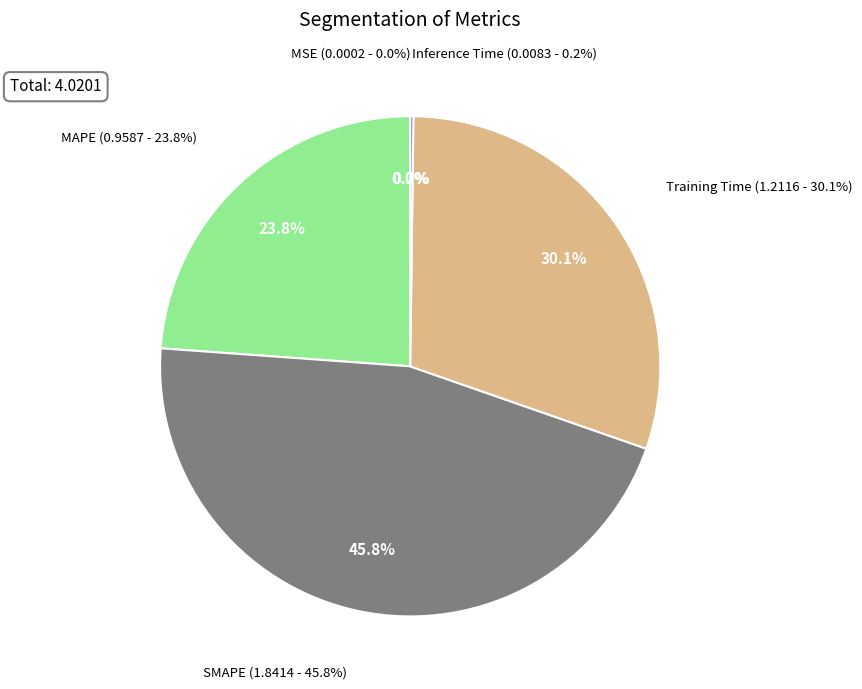

Is it true that Inference Time is 15% of the pie?

False